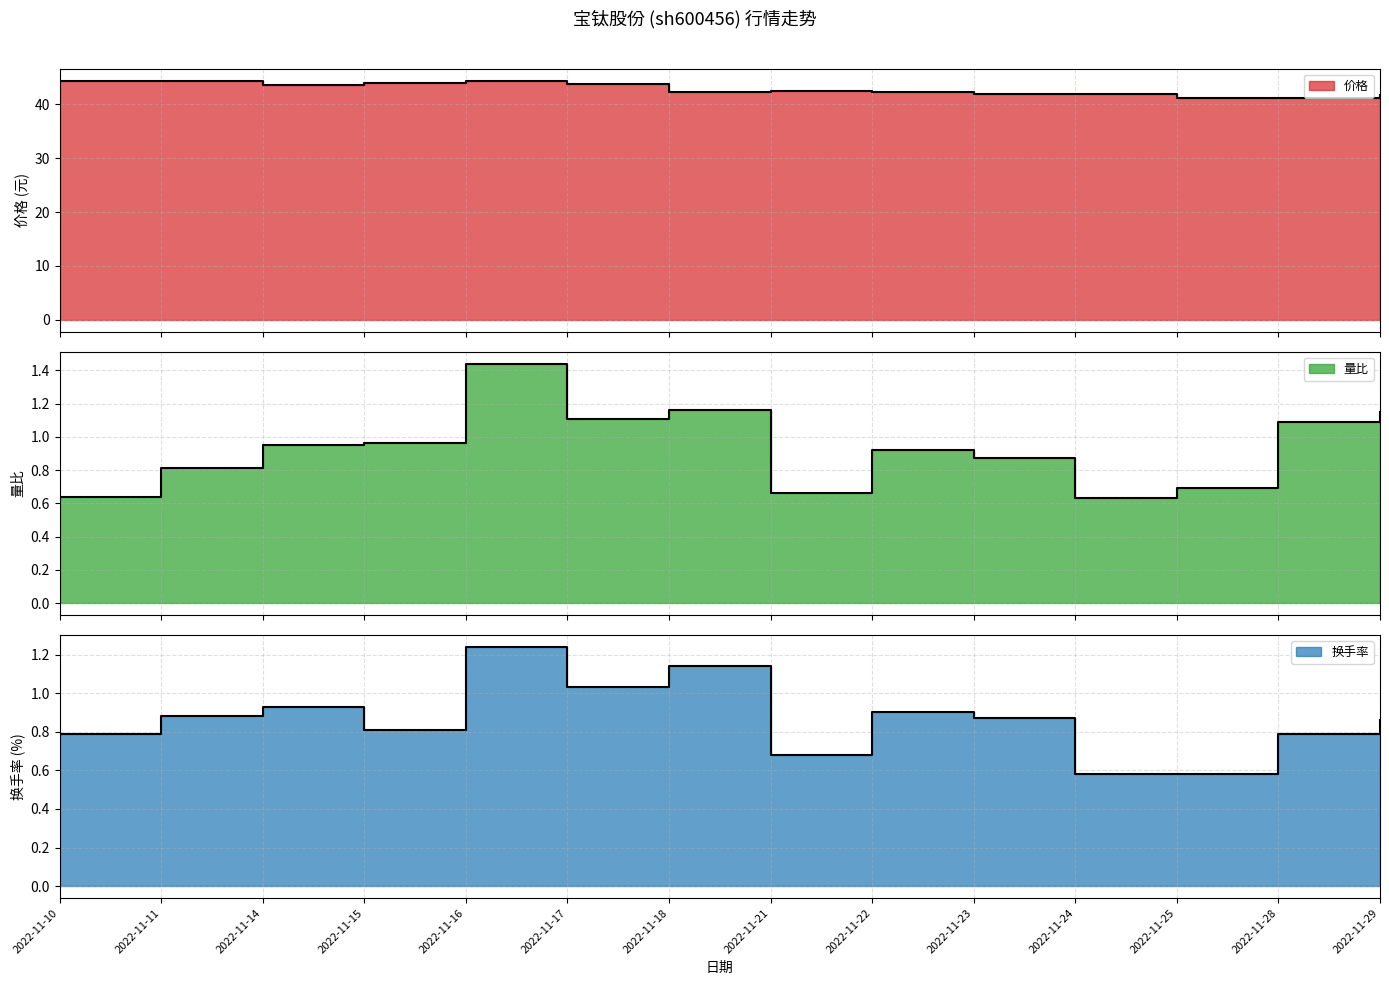

Which series has the largest total across all categories?

价格